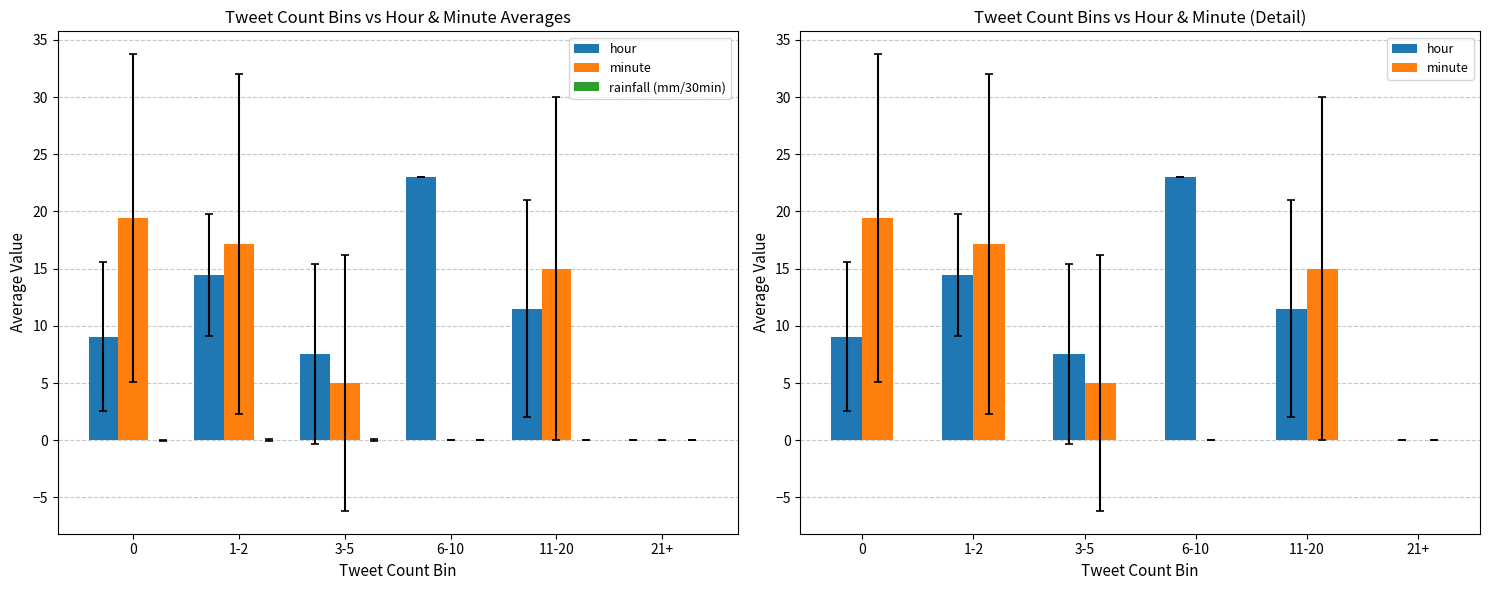

At which label is rainfall (mm/30min) closest to 0?

6-10